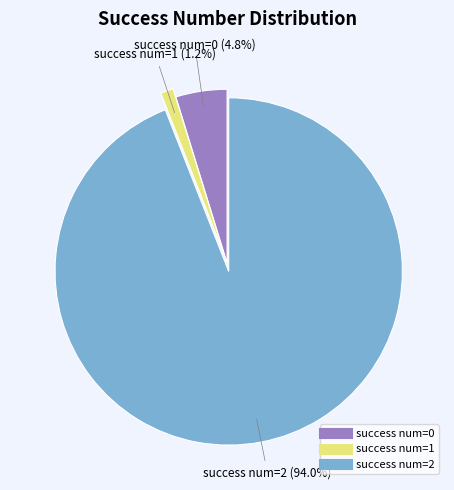

Count the number of slices in the pie.

3